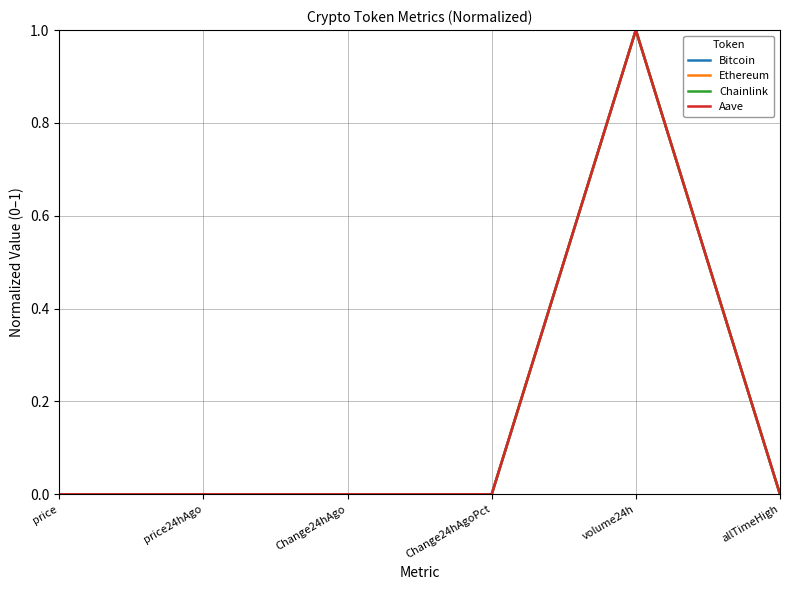

The value of Chainlink at price24hAgo is 0.0. True or false?

True